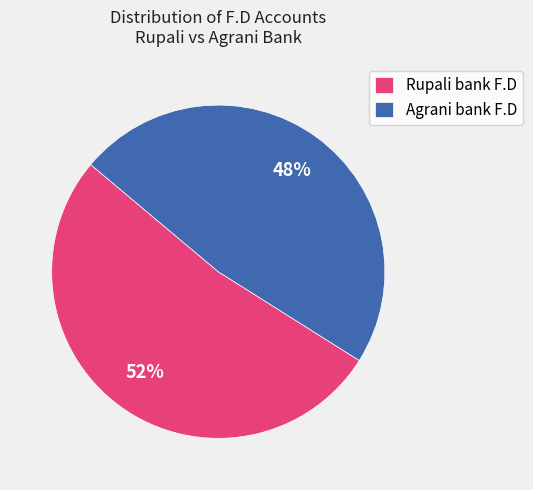

To the nearest percent, what is the difference between the largest and smallest slice percentages?

4%